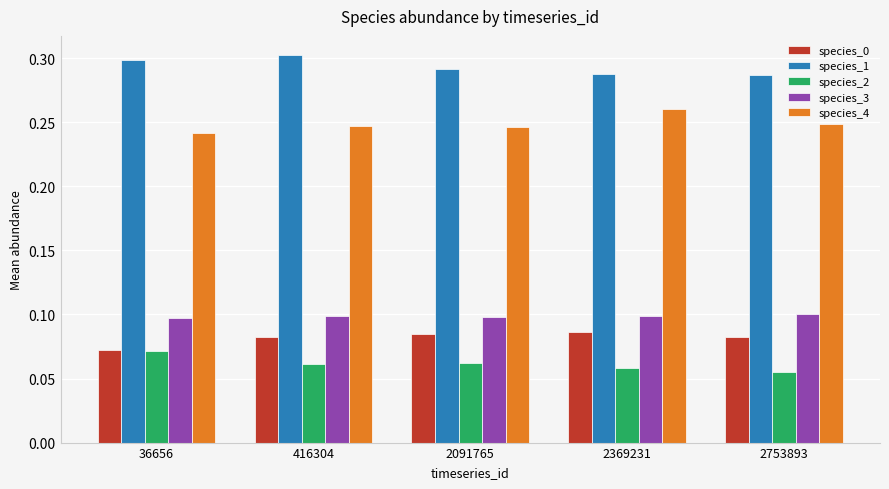

At which label does species_0 reach its minimum?

36656